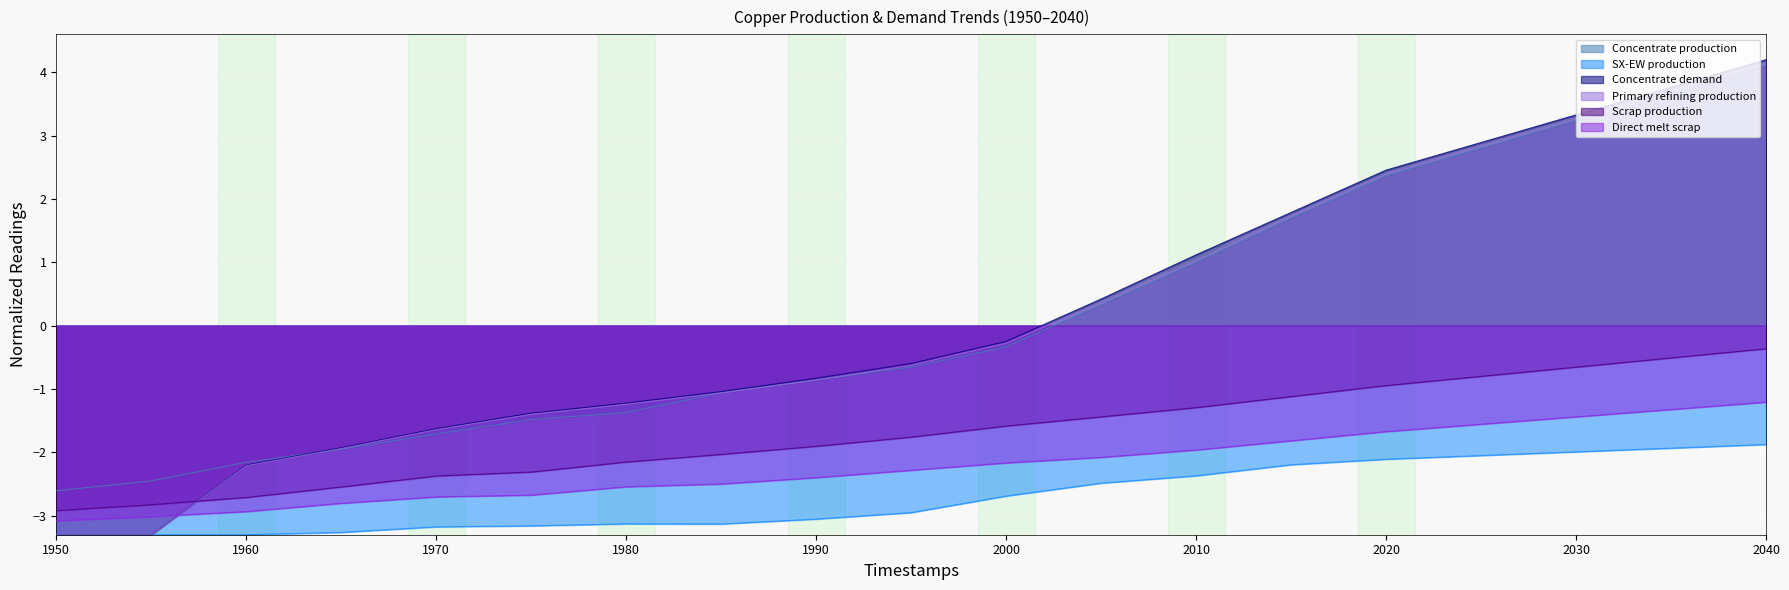

Which has a higher value, 1995 or 1970?

1995